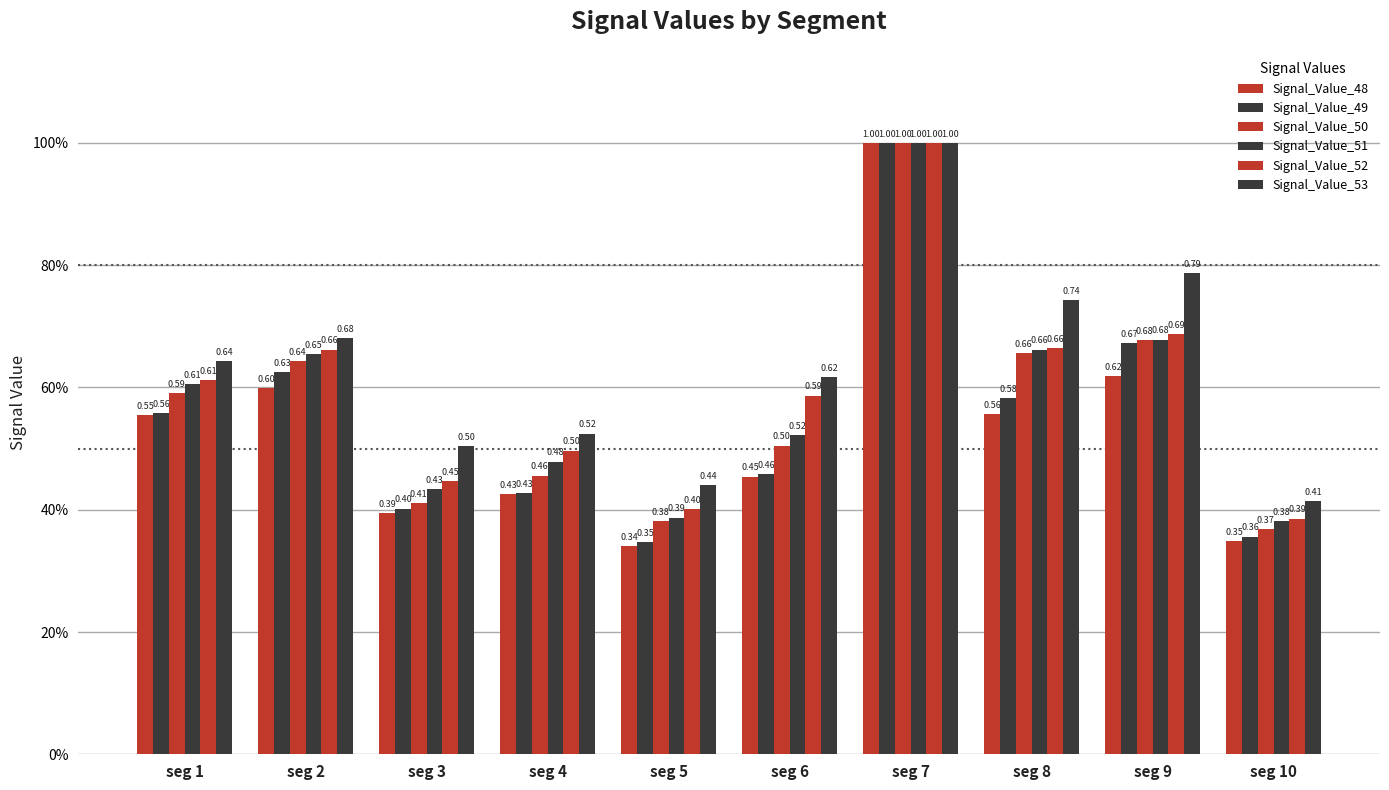

What is the difference between the Signal_Value_52 values at seg 9 and seg 7?

0.3